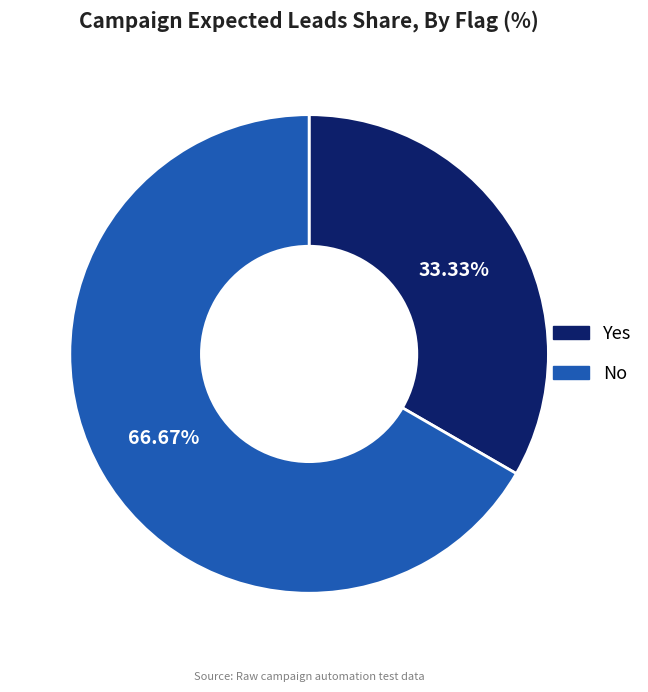

Between No and Yes, which is larger?

No